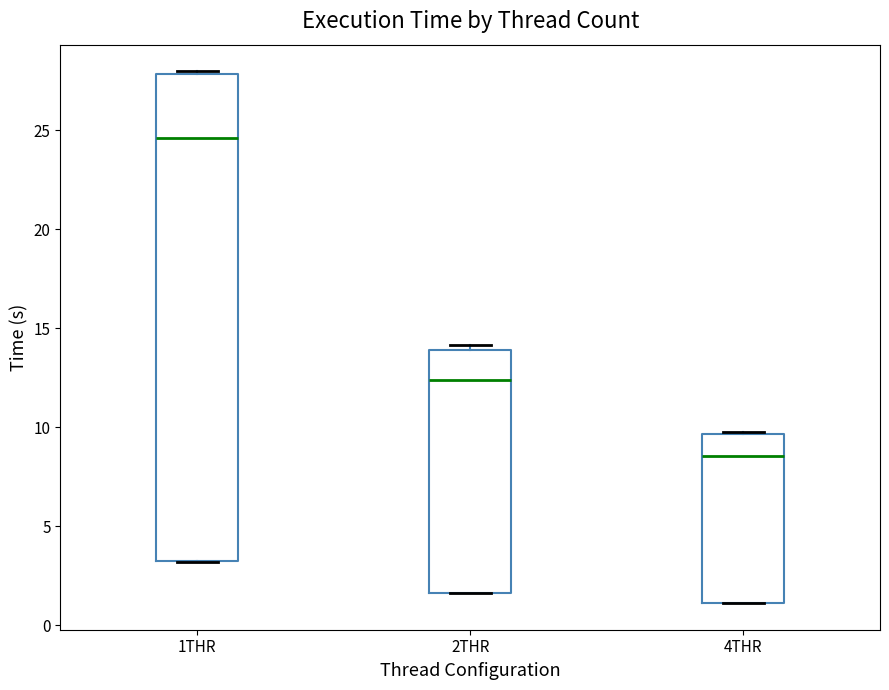

Which box's median line is the lowest?

4THR